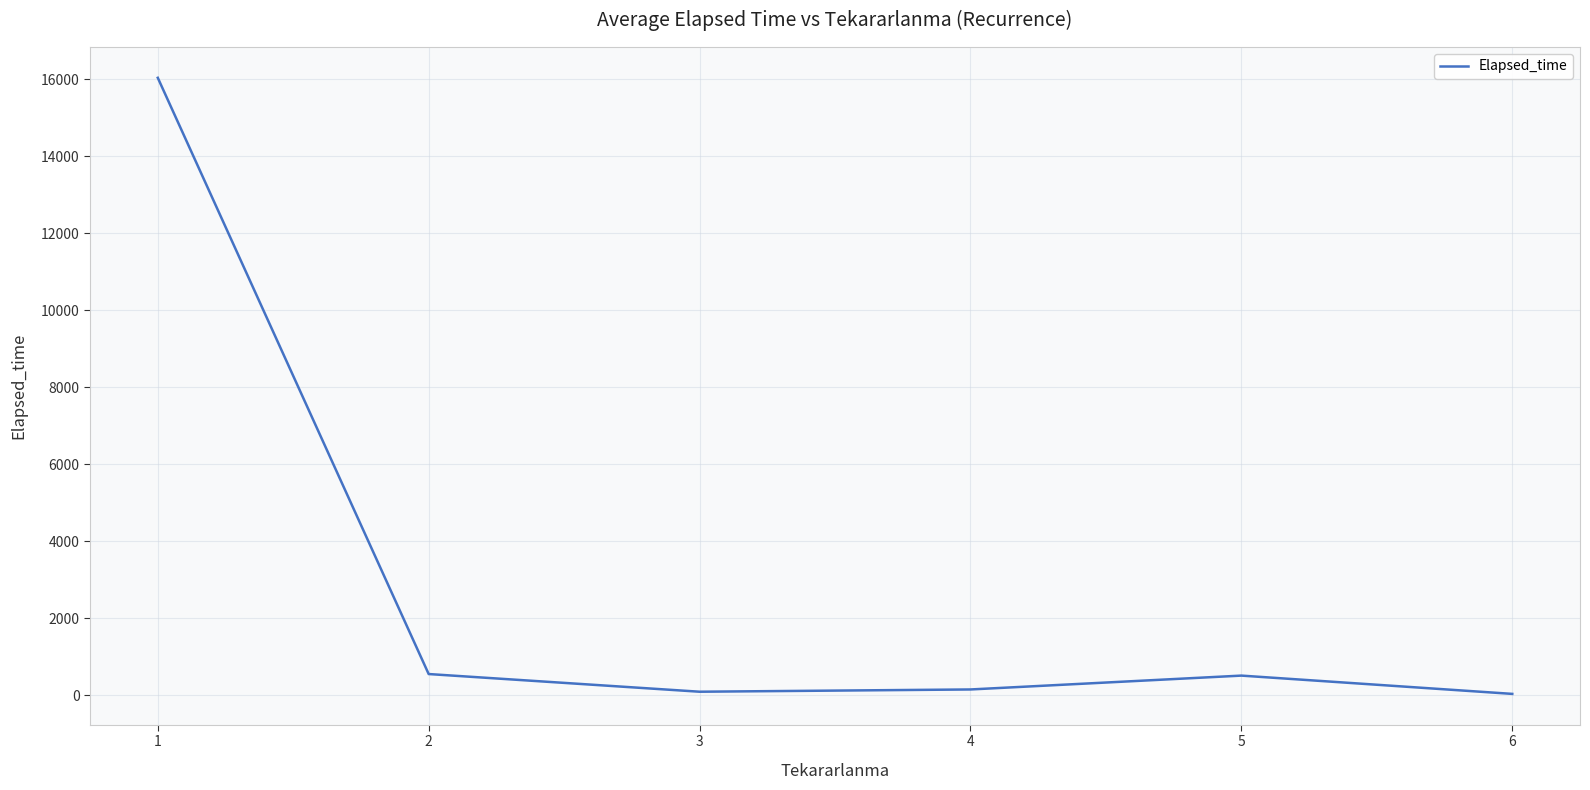

The value at 1 is 16034.3. True or false?

True